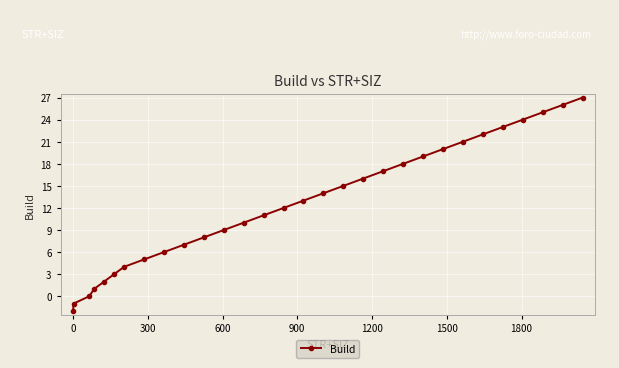

What is the greatest value displayed?

27